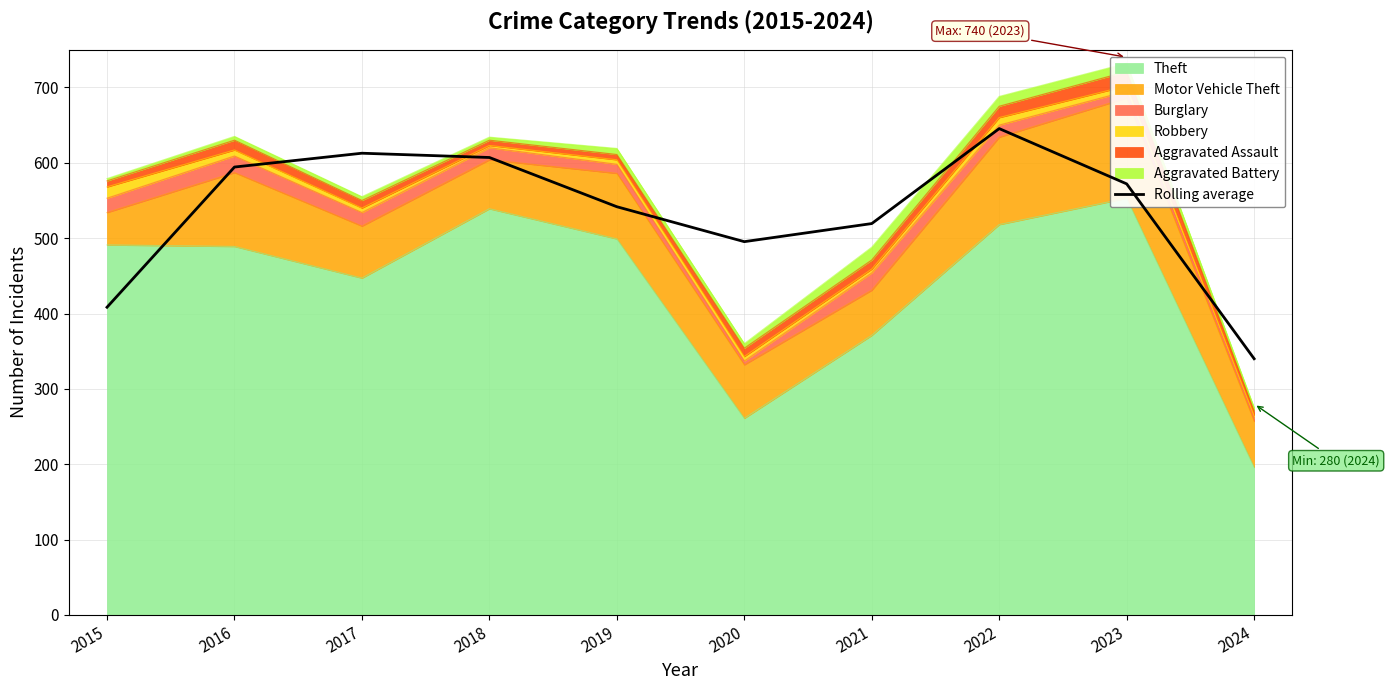

What is the difference between the second highest and minimum values?

272.7